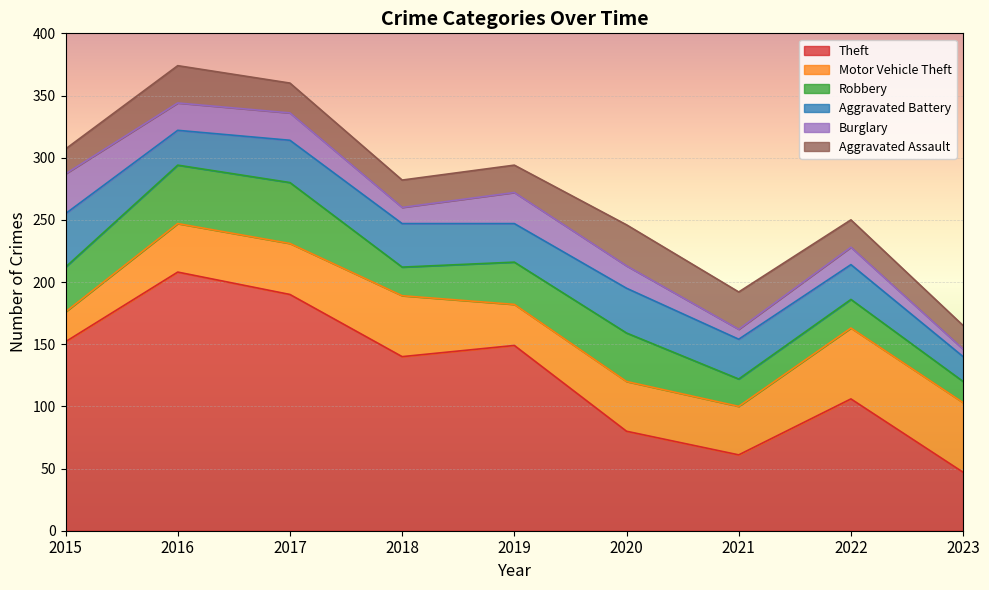

True or false: Aggravated Assault and Motor Vehicle Theft cross at least once.

False